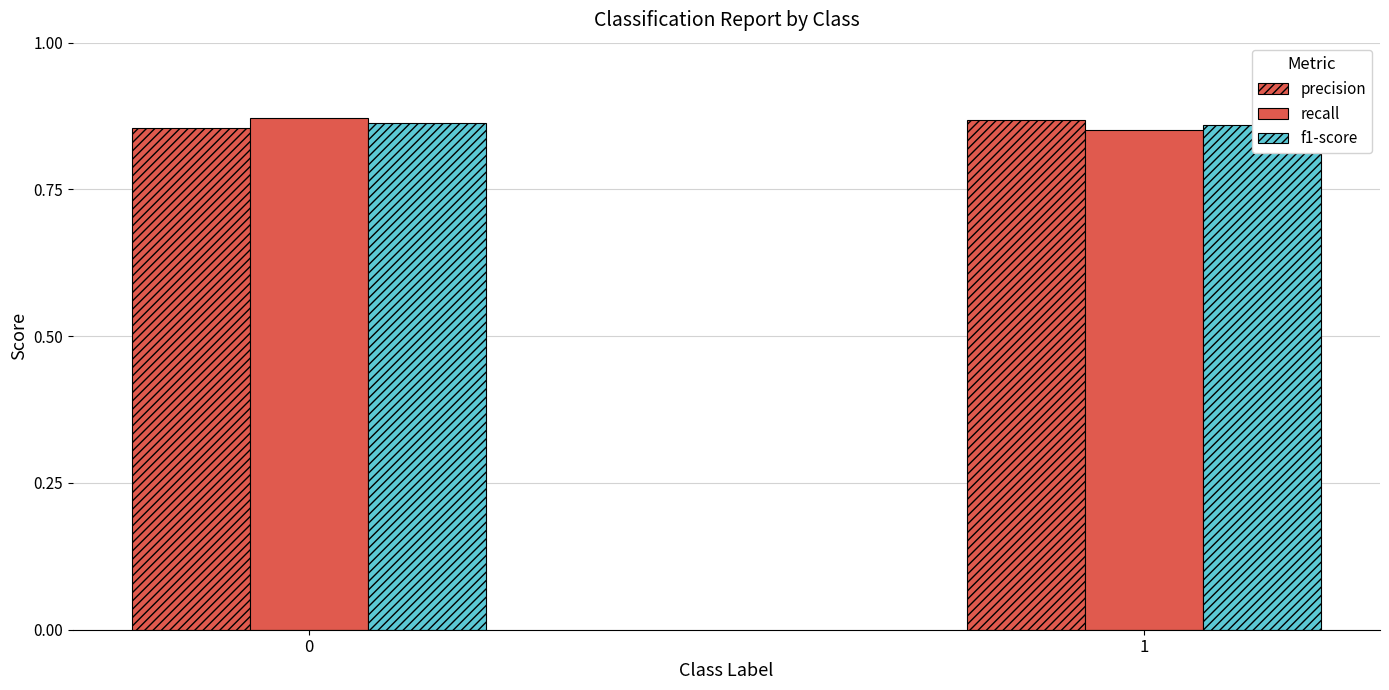

At 0, list the series in order from smallest to largest.

precision, f1-score, recall